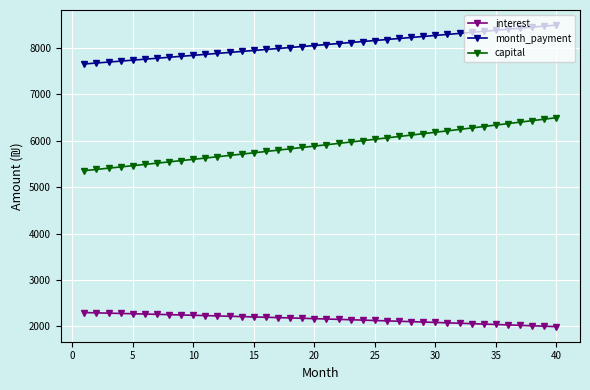

List the series in order of their peak value, lowest first.

interest, capital, month_payment